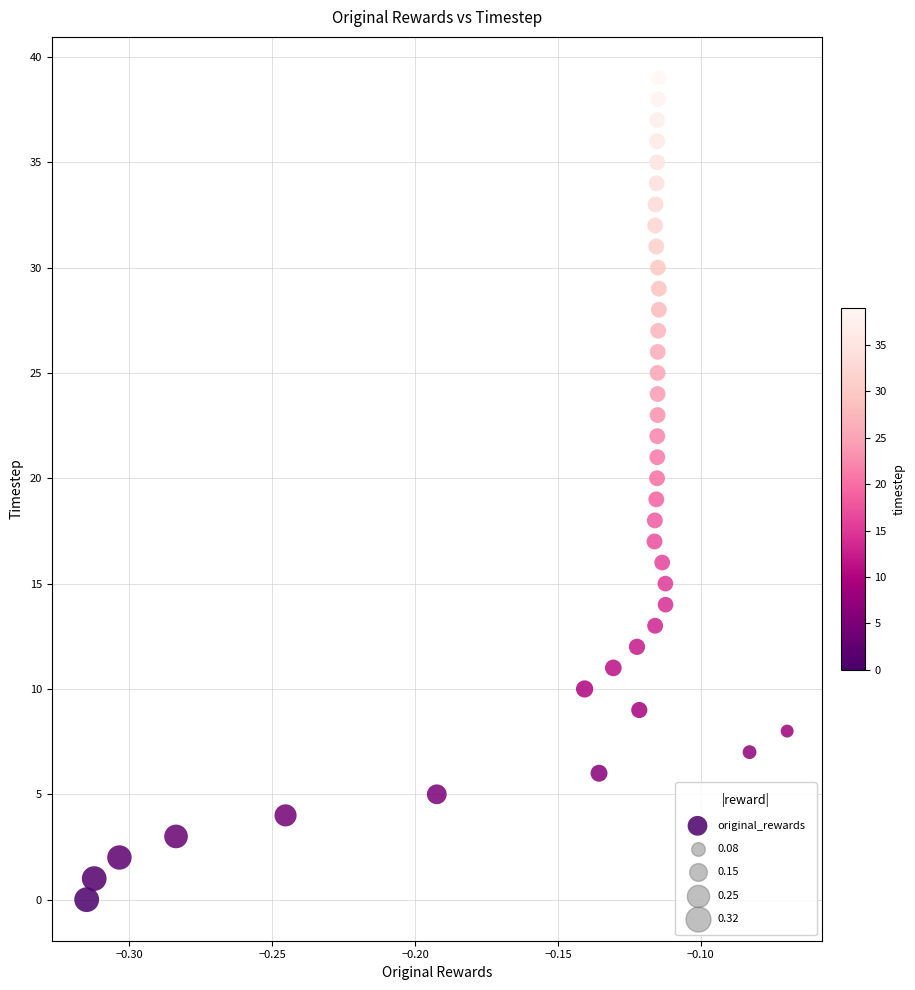

What is the range of Y values (max minus min)?

39